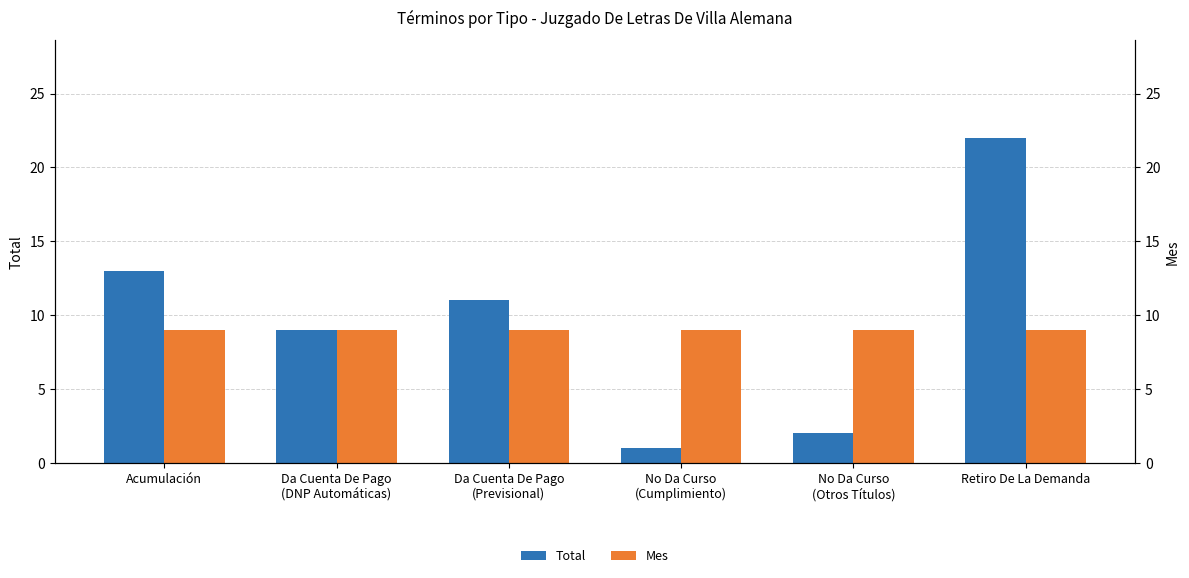

How many groups of bars are there?

6